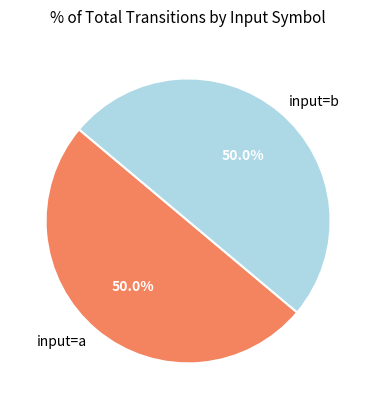

Combined, do input=a and input=b account for over 50%?

Yes